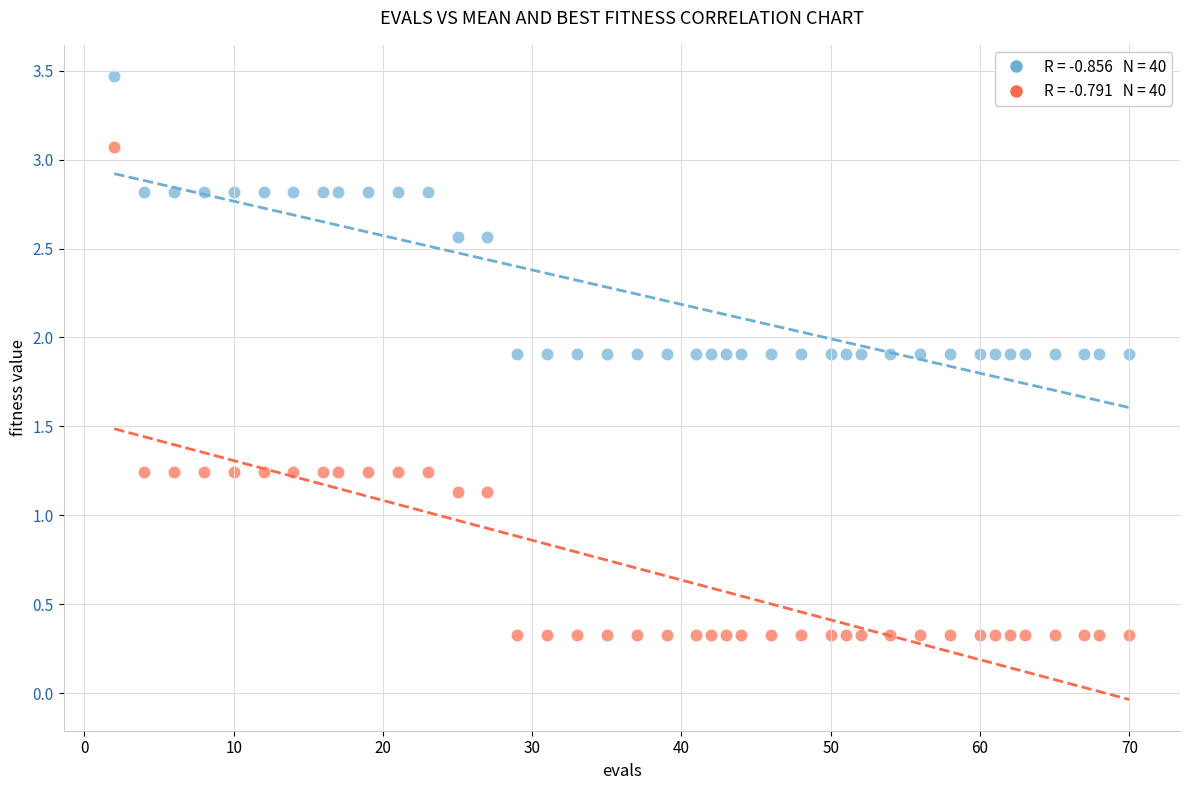

Across all data points, what is the range of X values (max minus min)?

68.0